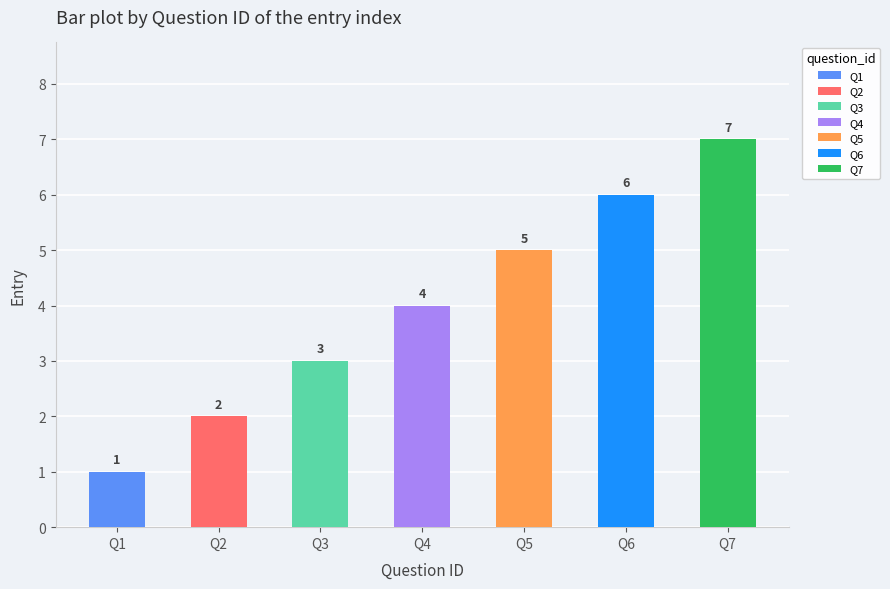

Between Q5 and Q4, which is larger?

Q5